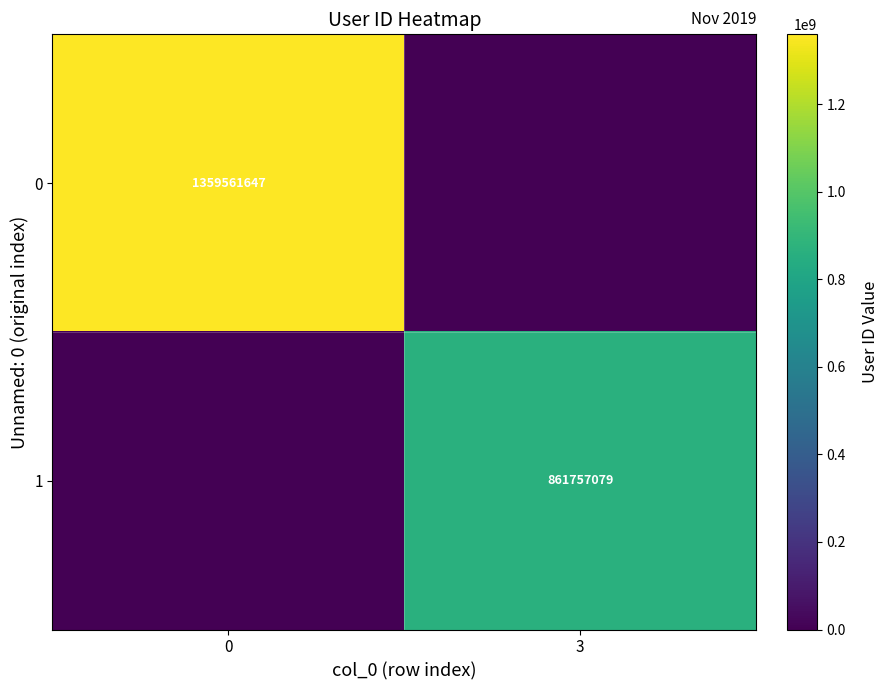

The value of 0 at 0 is 1359561647. True or false?

True